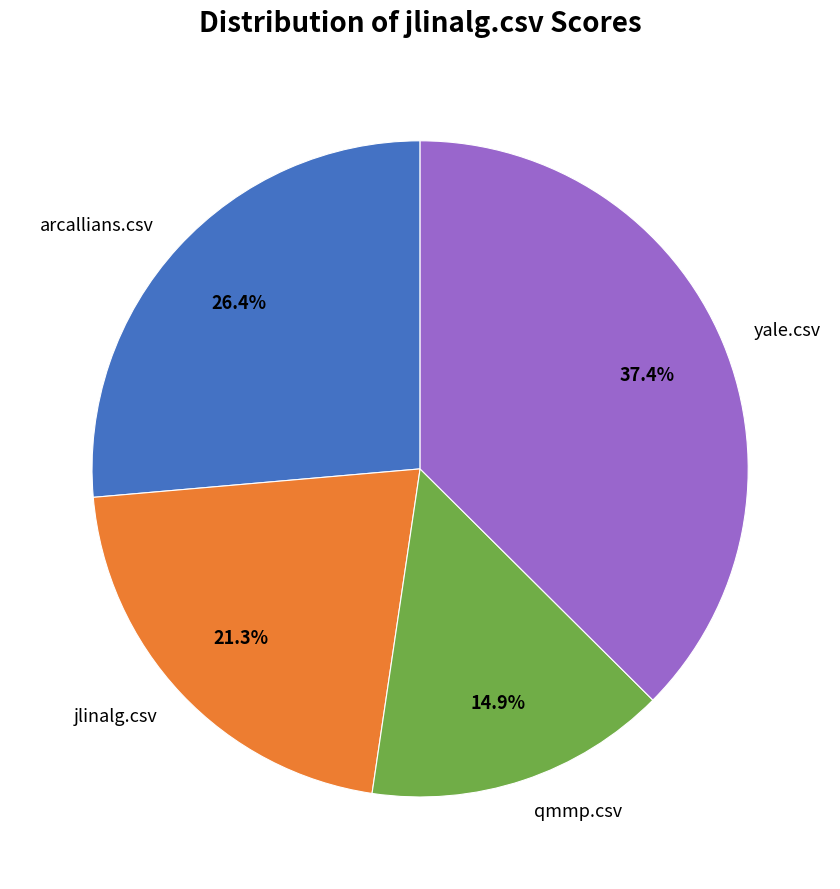

Rank the categories by value from lowest to highest.

qmmp.csv, jlinalg.csv, arcallians.csv, yale.csv